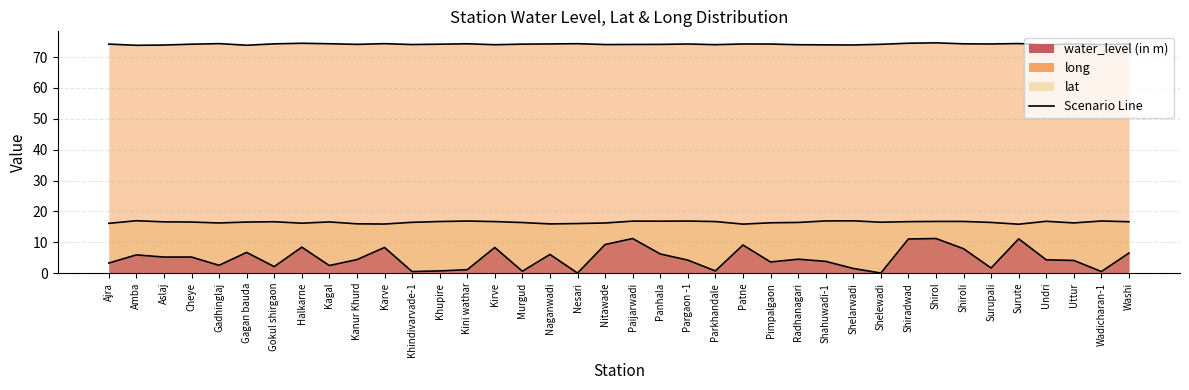

What is the spread (max minus min) of values at Aslaj?

68.7